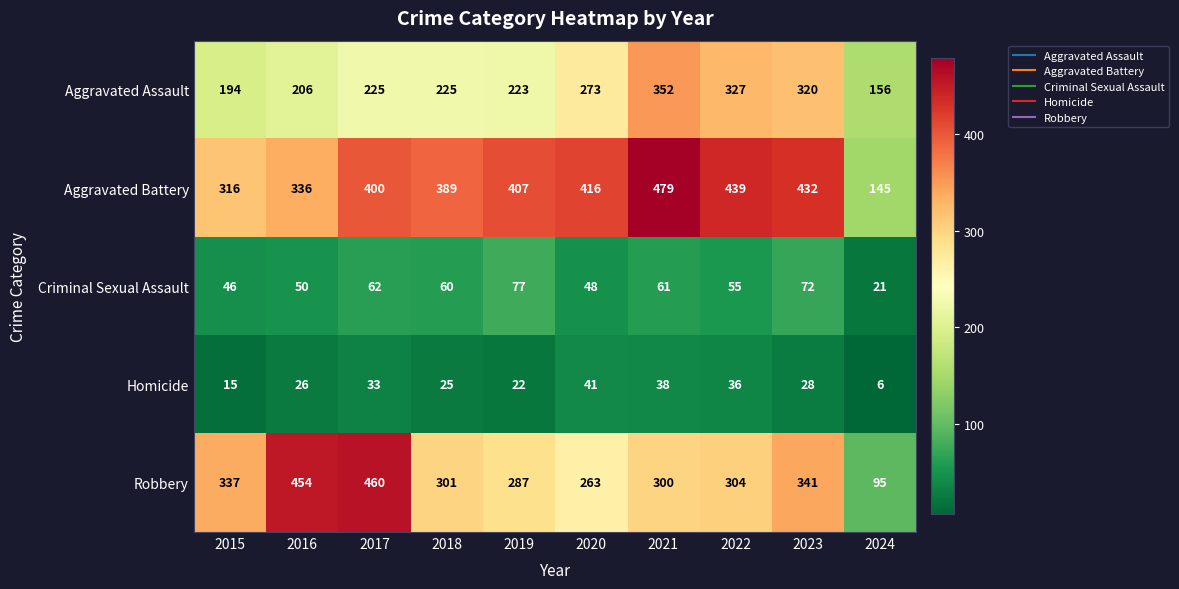

What is the maximum value shown in the chart?

479